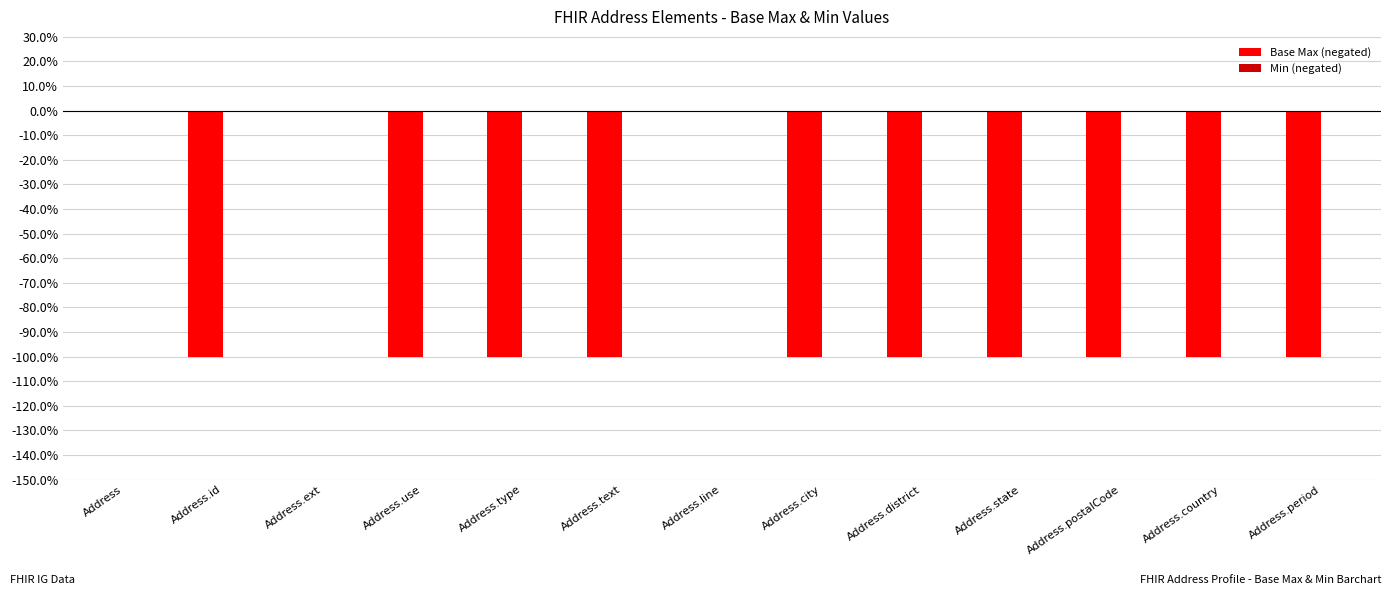

Are the bars horizontal?

No